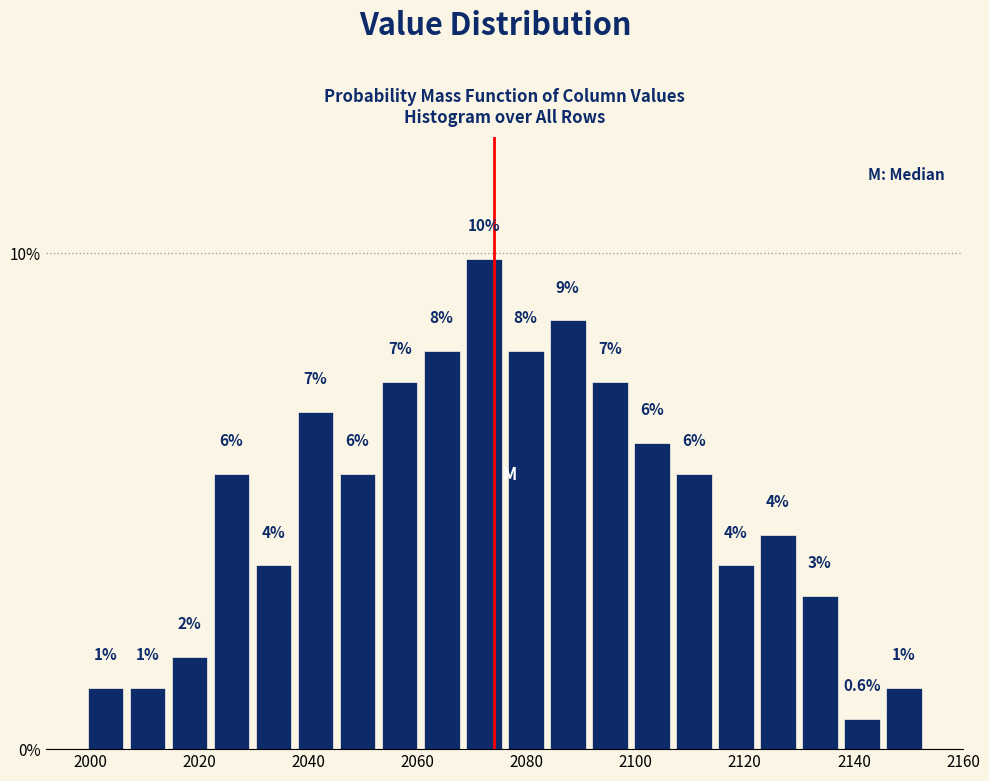

Around what value on the x-axis is the tallest bar? Give the approximate position of its centre, as read against the axis.

2072